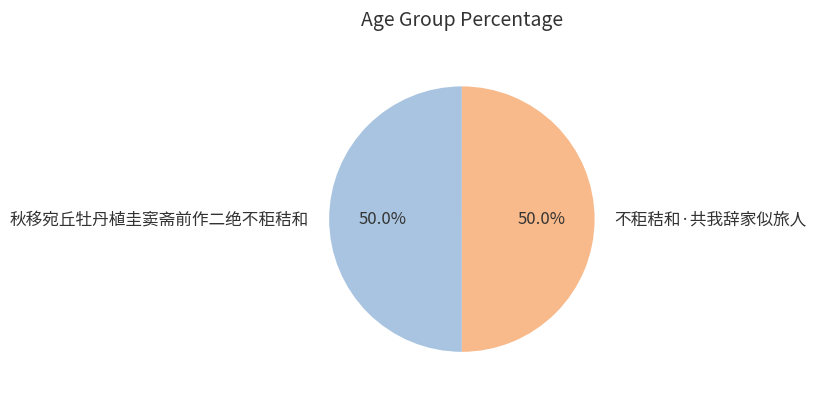

Approximately how many times larger is the value at 秋移宛丘牡丹植圭窦斋前作二绝不秬秸和 compared to 不秬秸和·共我辞家似旅人?

1.0